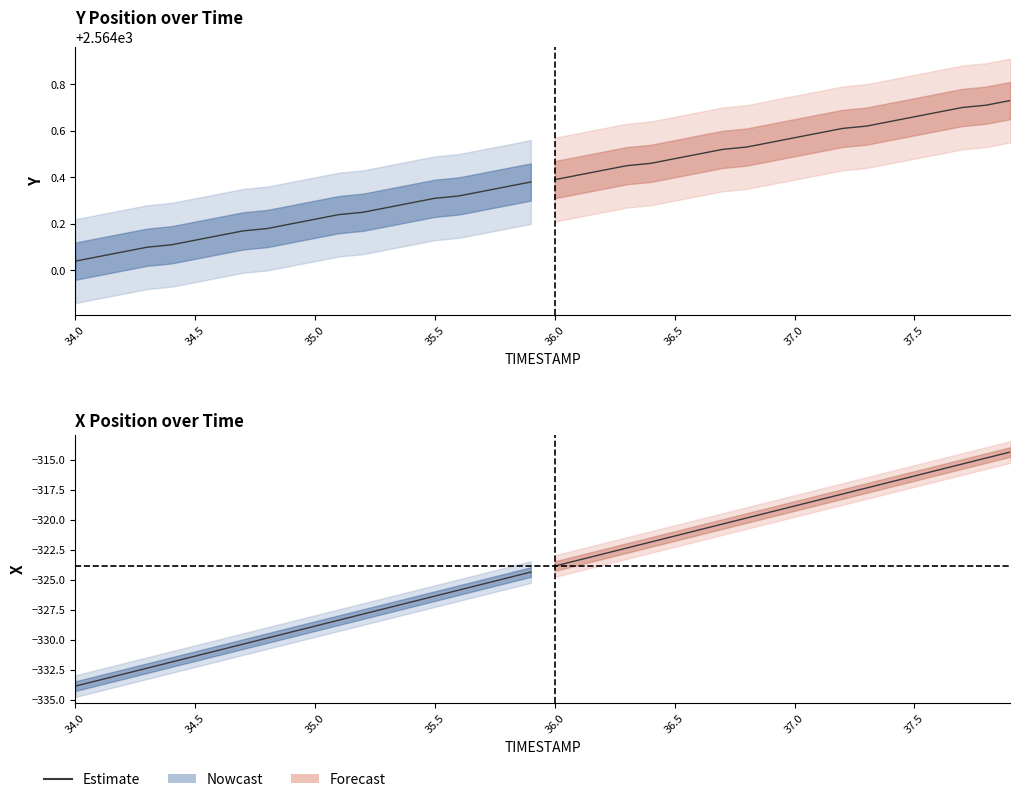

What is the label of the 7th point from the left?

37.0